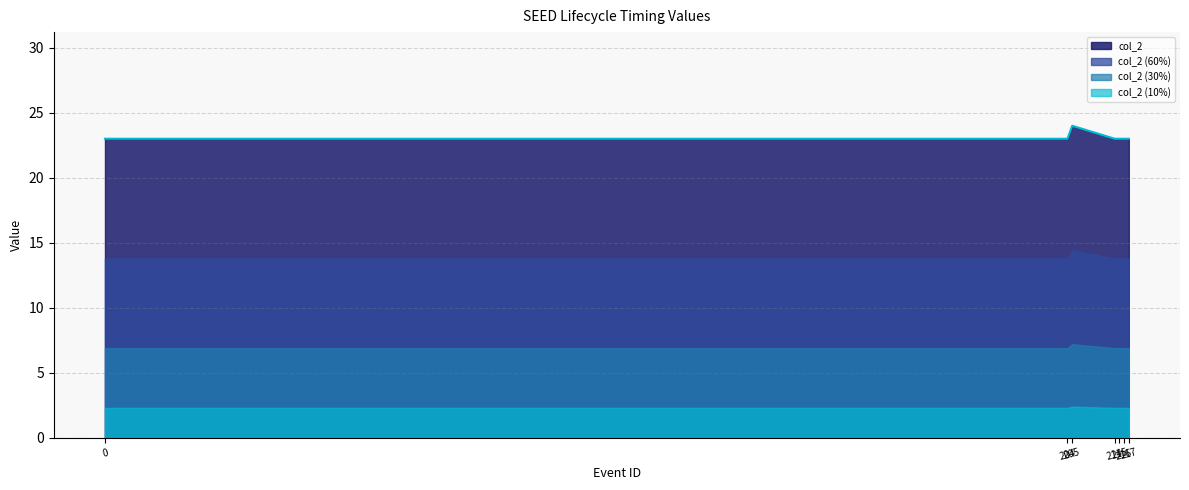

What is the greatest value displayed?

24.0